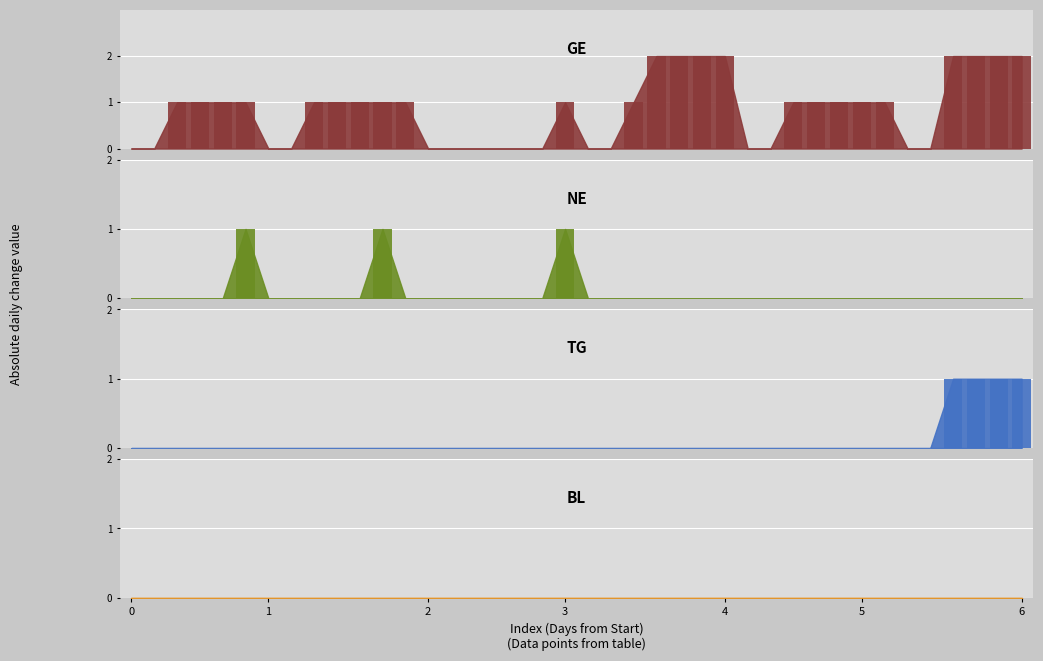

The TG series shows -1 at 14. True or false?

False